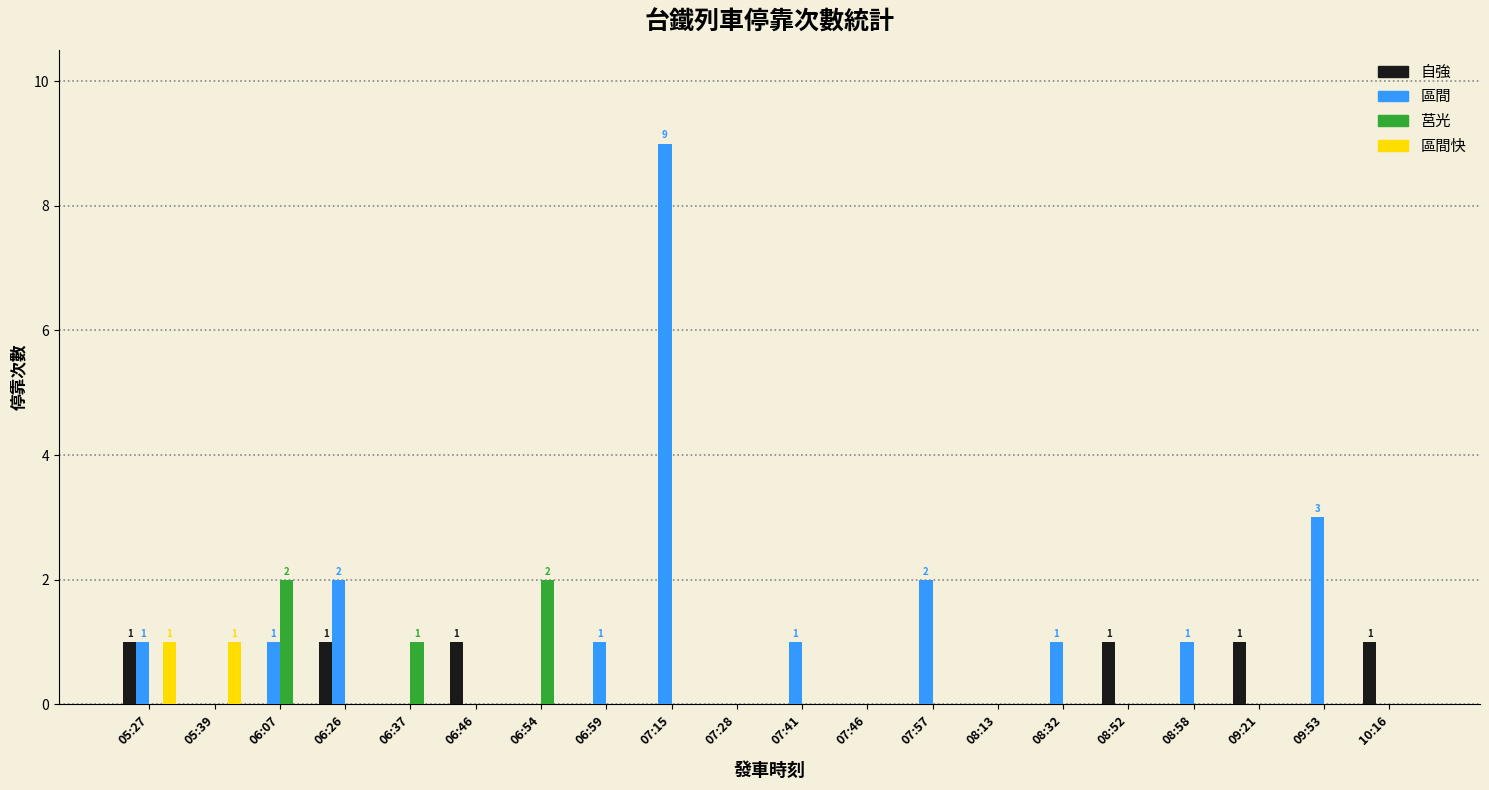

Which series has the largest total across all categories?

區間